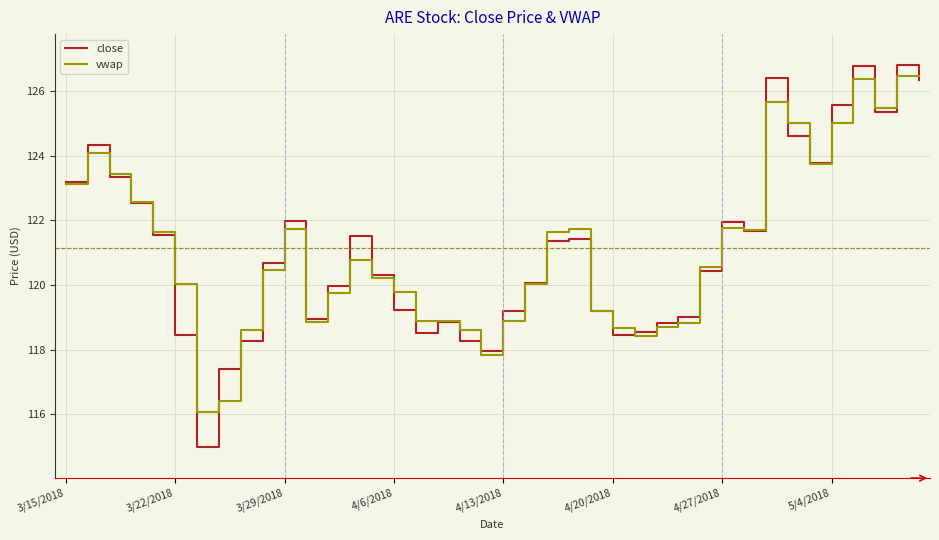

Which series has the widest spread of values?

close